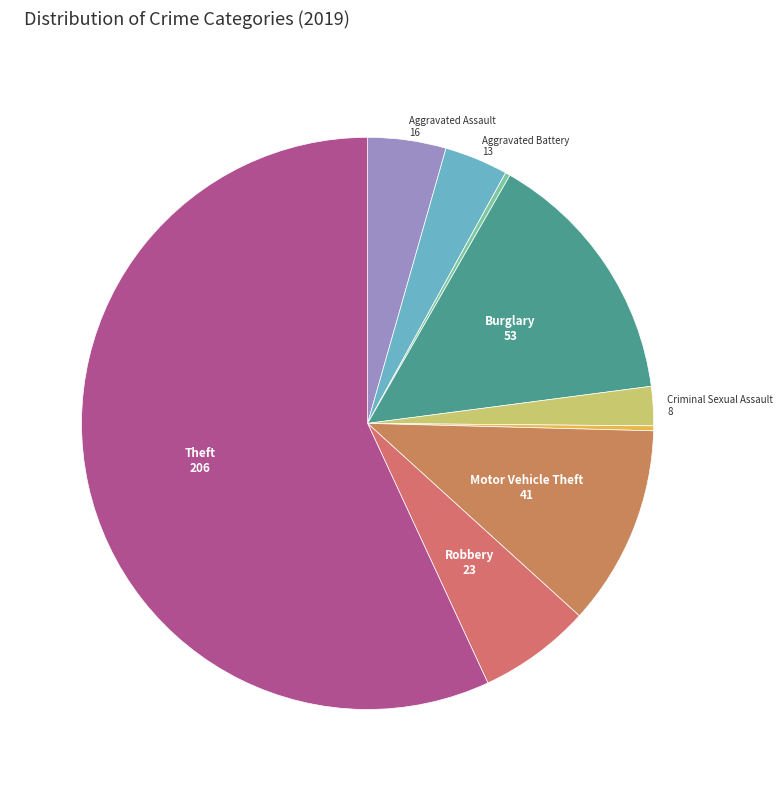

Which slice is the largest?

Theft